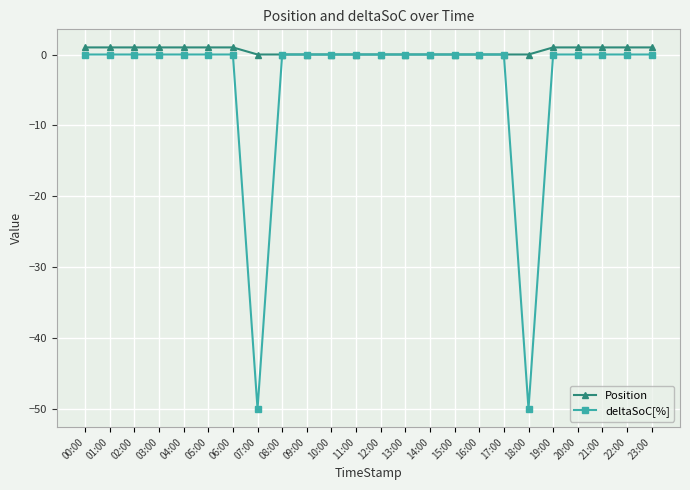

Rank the series by their average value, from lowest to highest.

deltaSoC[%], Position